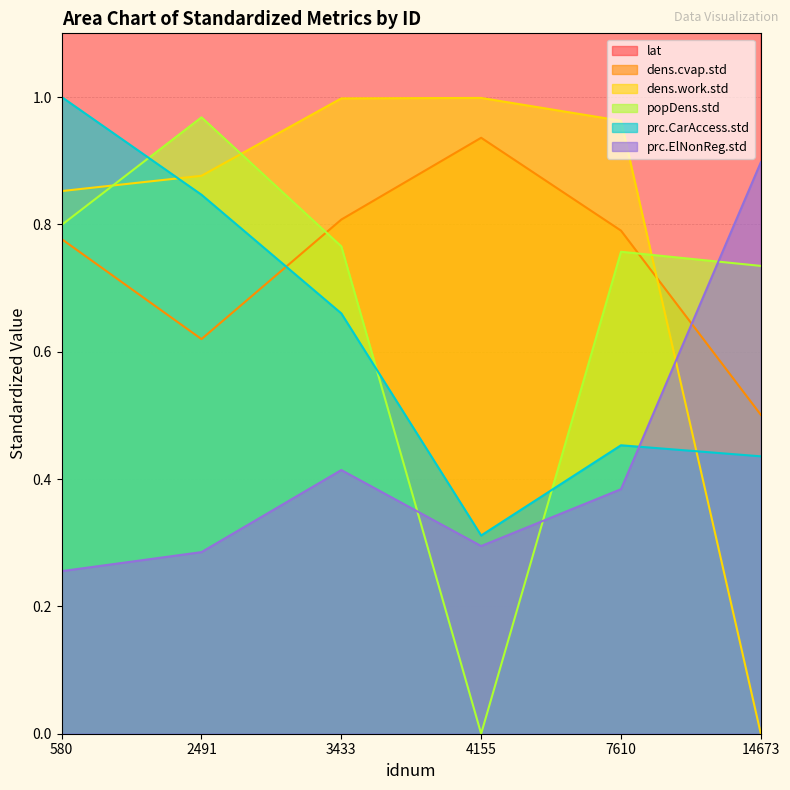

Rank the series at 3433 from highest to lowest value.

lat, dens.work.std, dens.cvap.std, popDens.std, prc.CarAccess.std, prc.ElNonReg.std